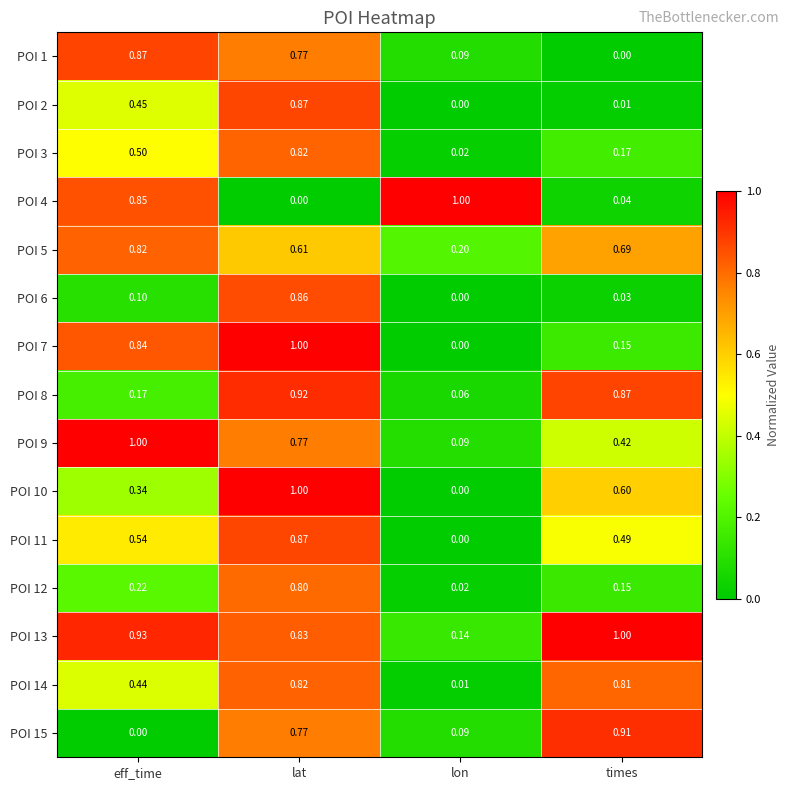

What is the maximum value shown in the chart?

1.0